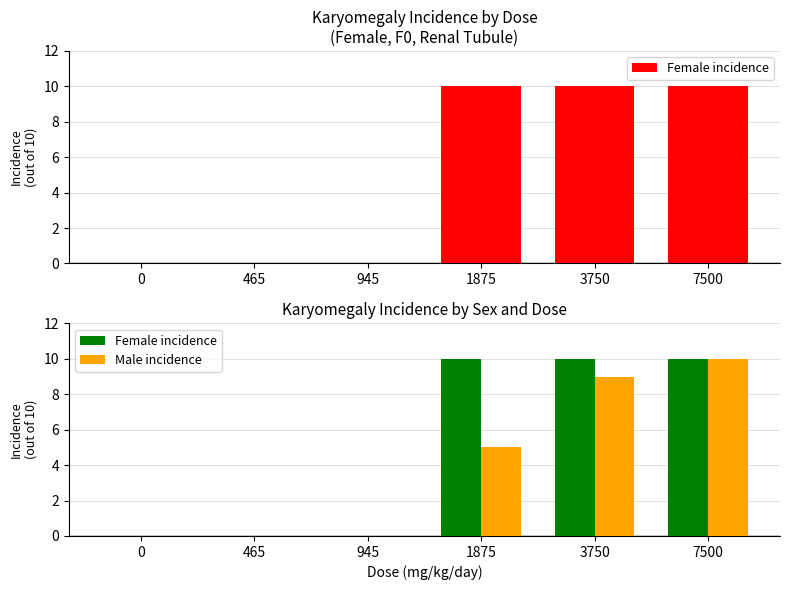

Which series has the largest total across all categories?

Female incidence